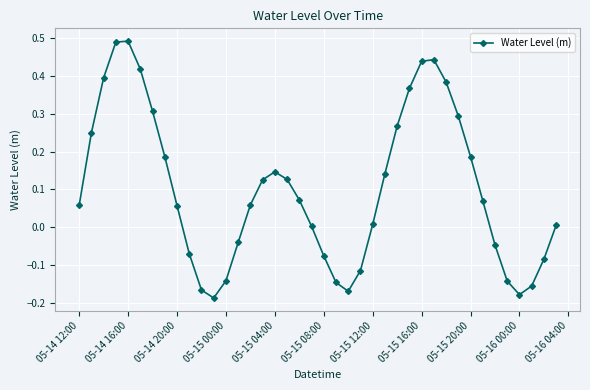

How many points are higher than both their immediate neighbors (excluding endpoints)?

3